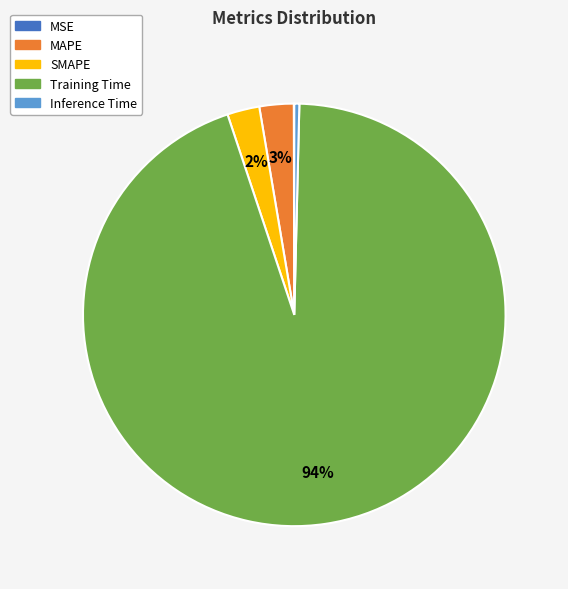

To the nearest percent, what percentage of the pie is MAPE?

3%